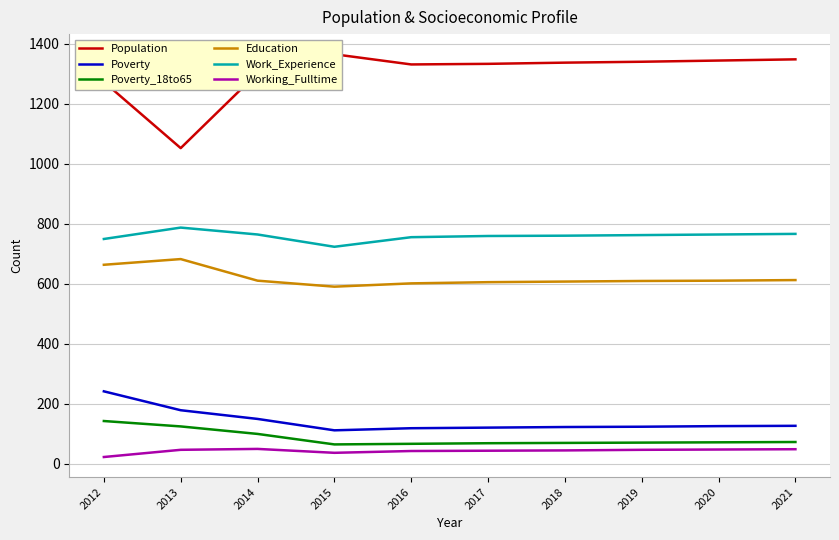

What is the difference between the second highest and second lowest values in the Population series?

75